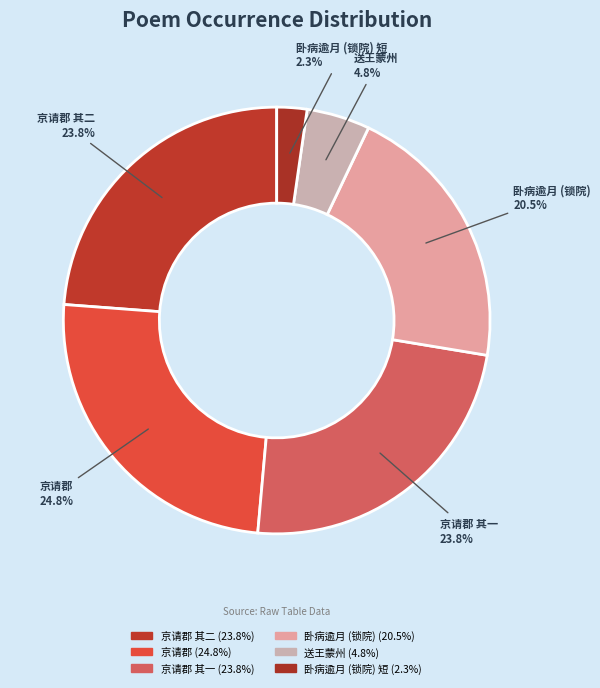

To the nearest percent, what is the difference between the largest and smallest slice percentages?

22%